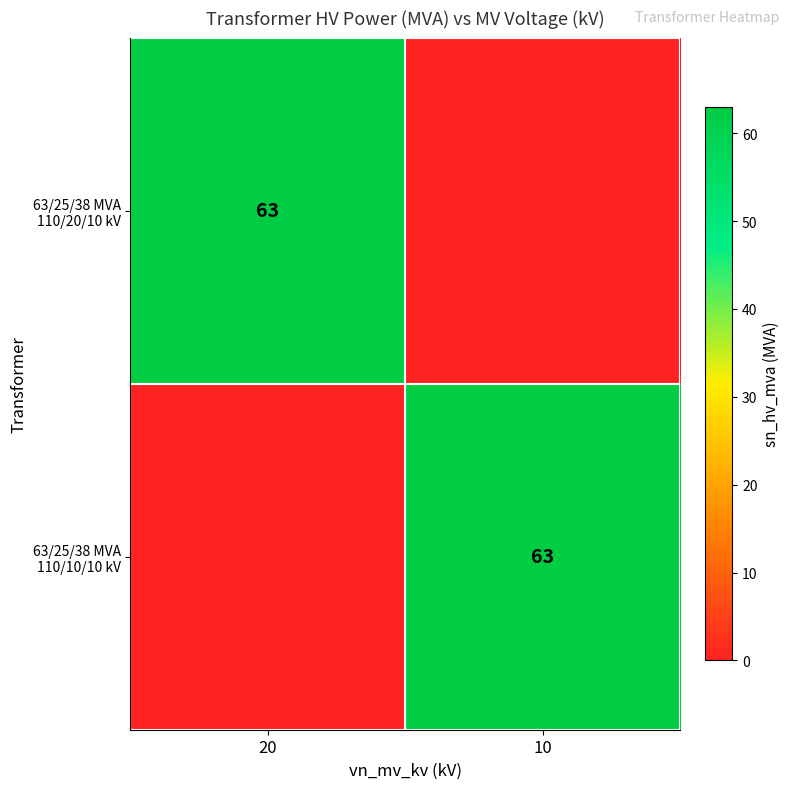

The value of 63/25/38 MVA 110/20/10 kV at 20 is 24. True or false?

False